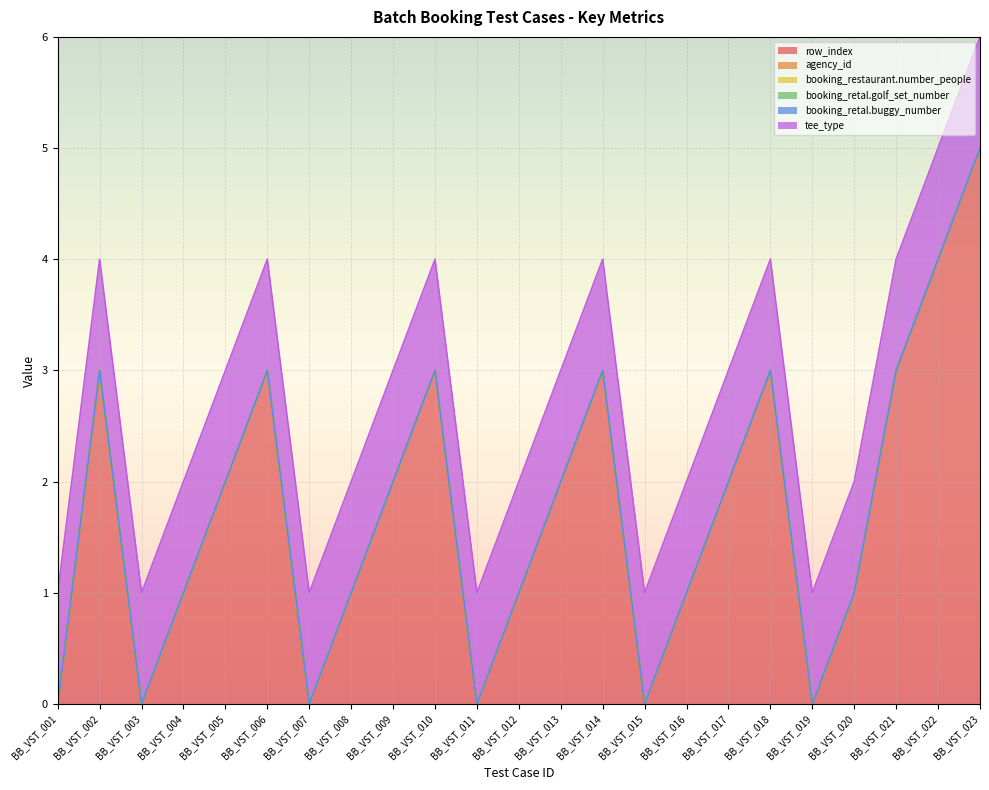

Which category has the lowest value in the booking_retal.buggy_number series?

BB_VST_001